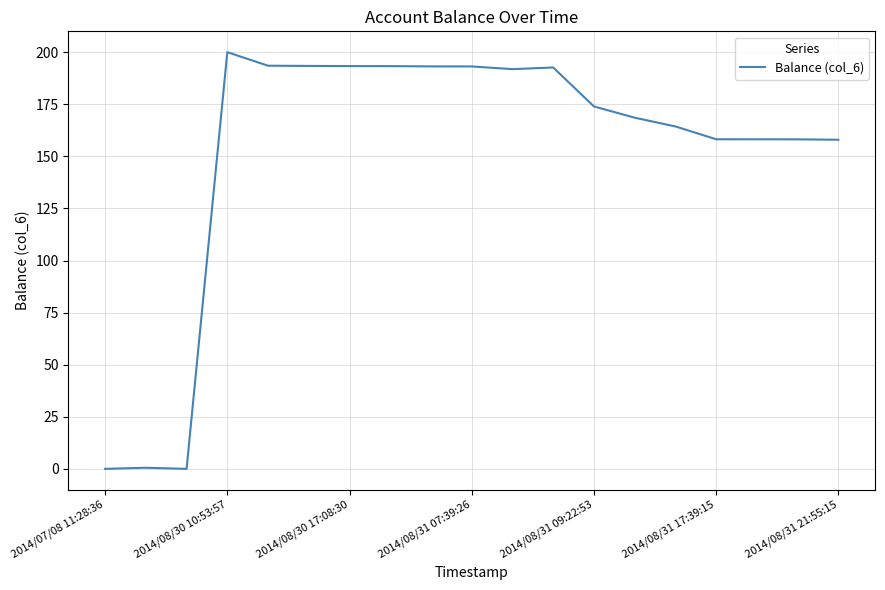

What is the average value?

151.8